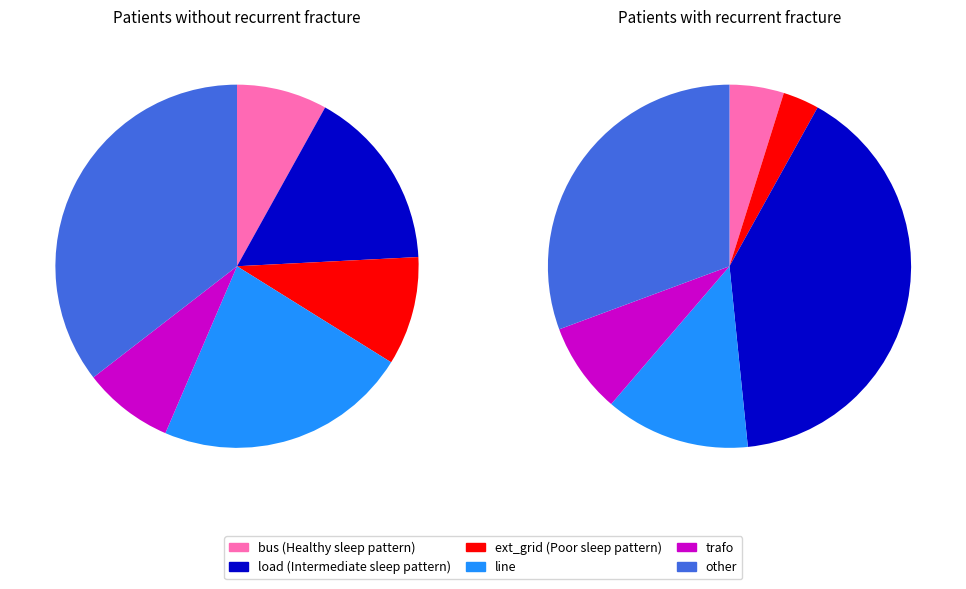

How many segments does this pie chart have?

6